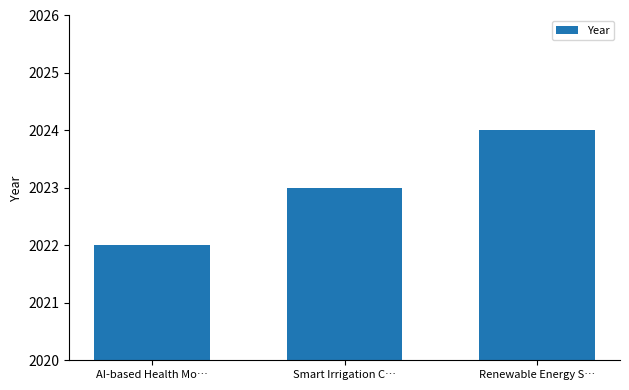

How many data points are less than 2023?

1